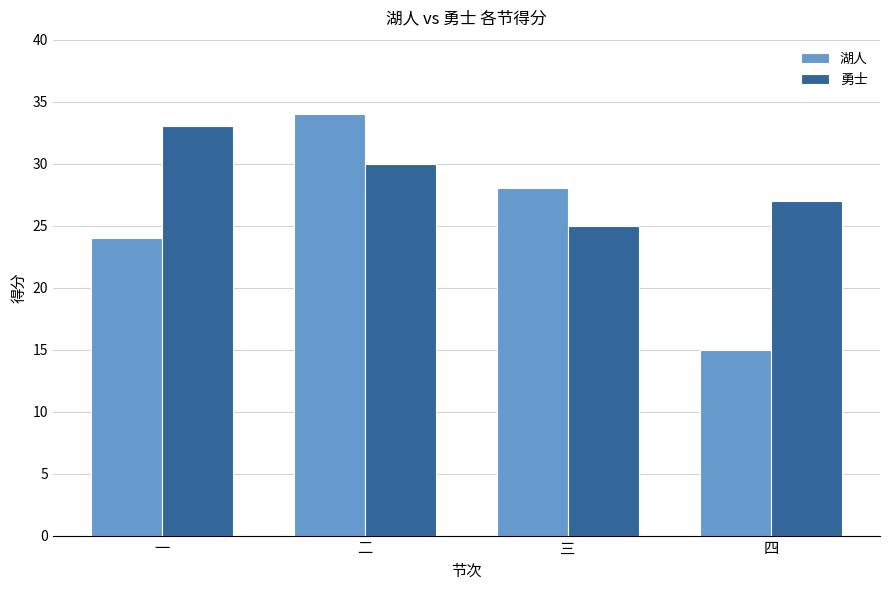

List the series in order of their overall mean, highest first.

勇士, 湖人